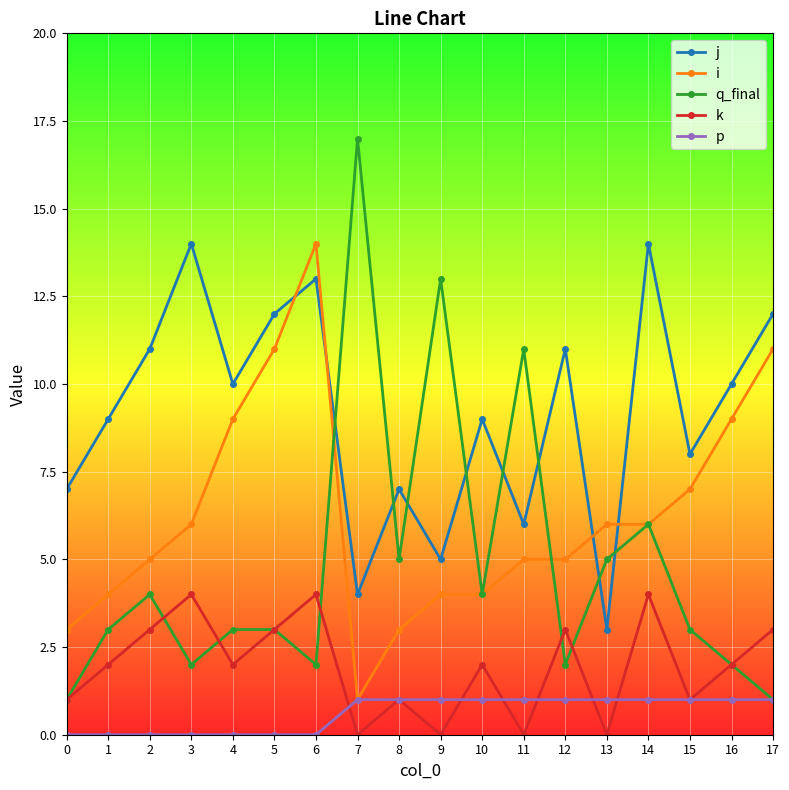

Which series has the largest range (max minus min)?

q_final